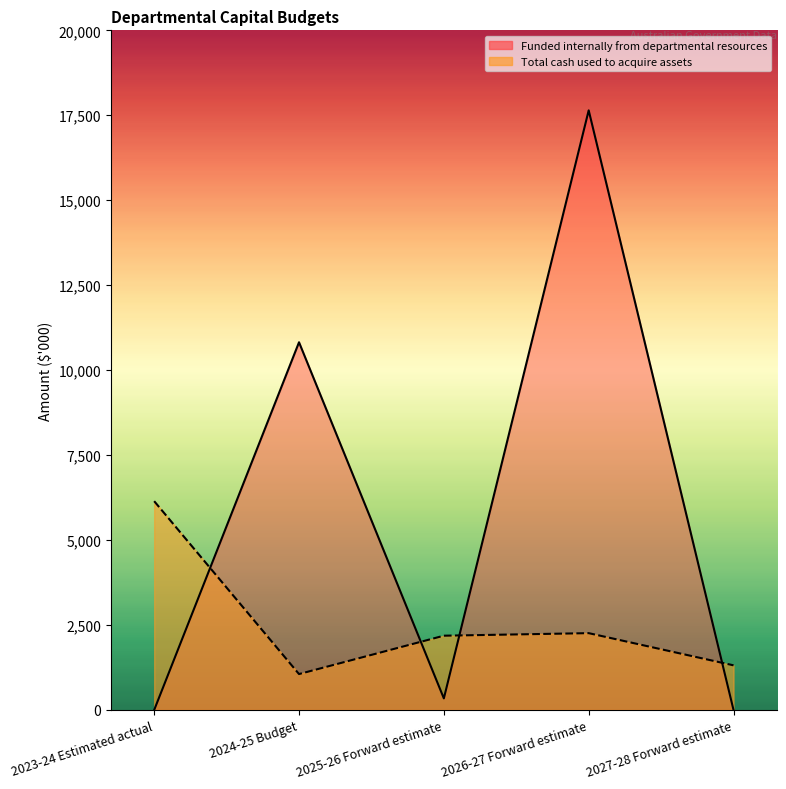

What is the approximate value of Total cash used to acquire assets at 2024-25 Budget, to the nearest 50?

1050